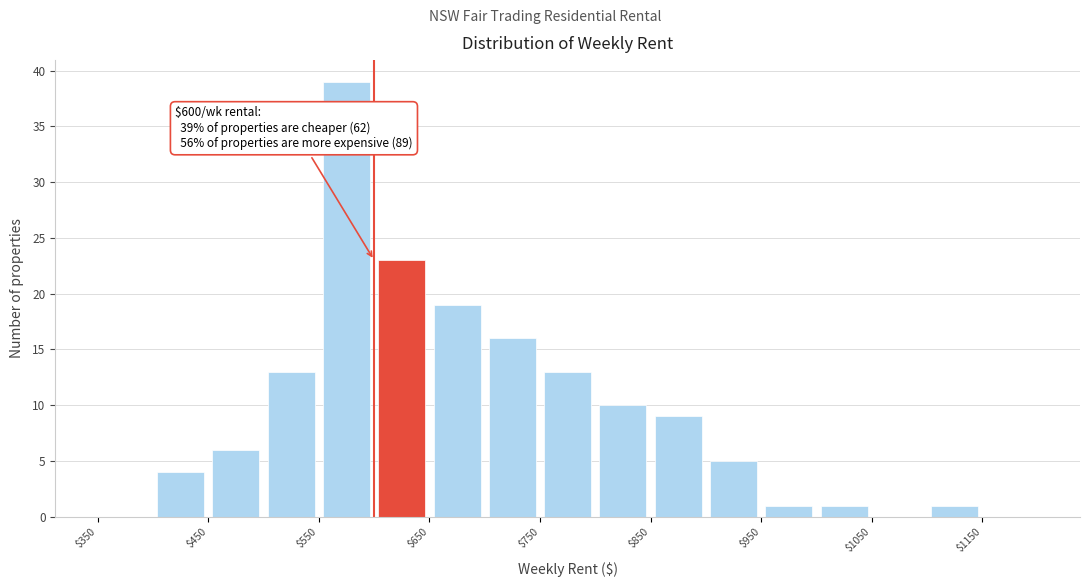

Over which range of the x-axis is the bar tallest?

550 to 600